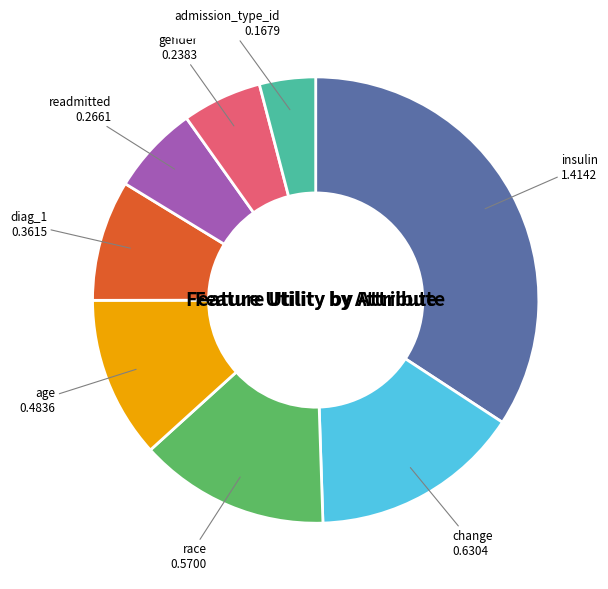

Rank the categories by value from lowest to highest.

admission_type_id, gender, readmitted, diag_1, age, race, change, insulin